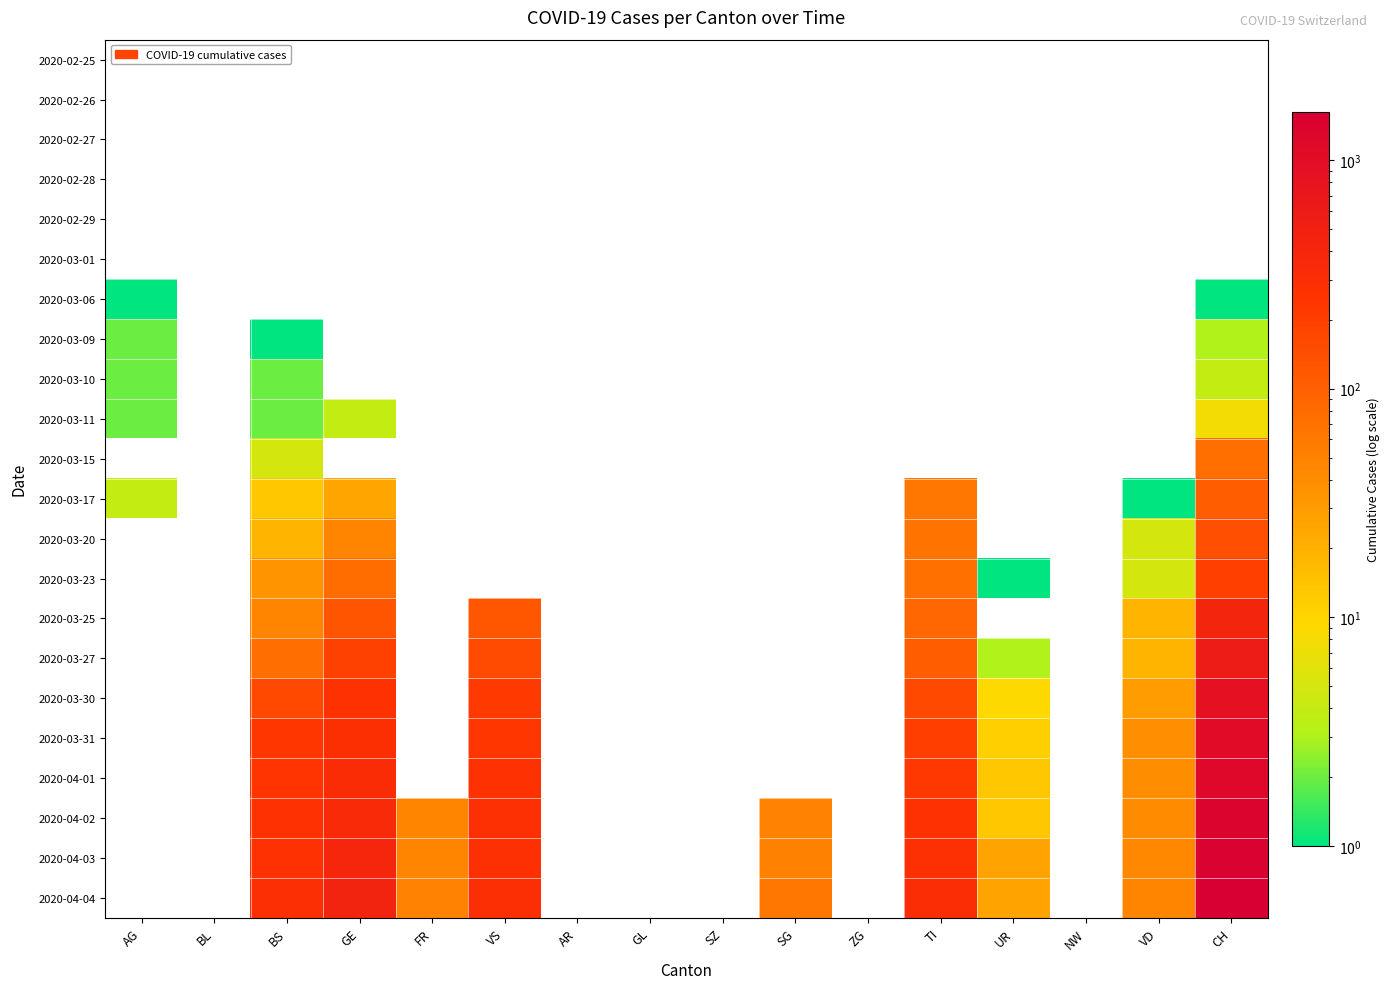

Which has a higher value, BS or CH?

CH